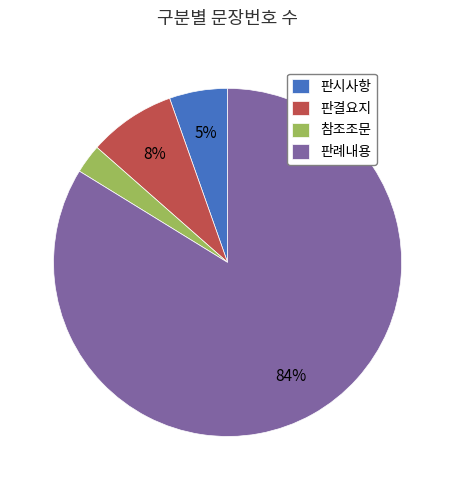

Does any single category account for the majority?

Yes